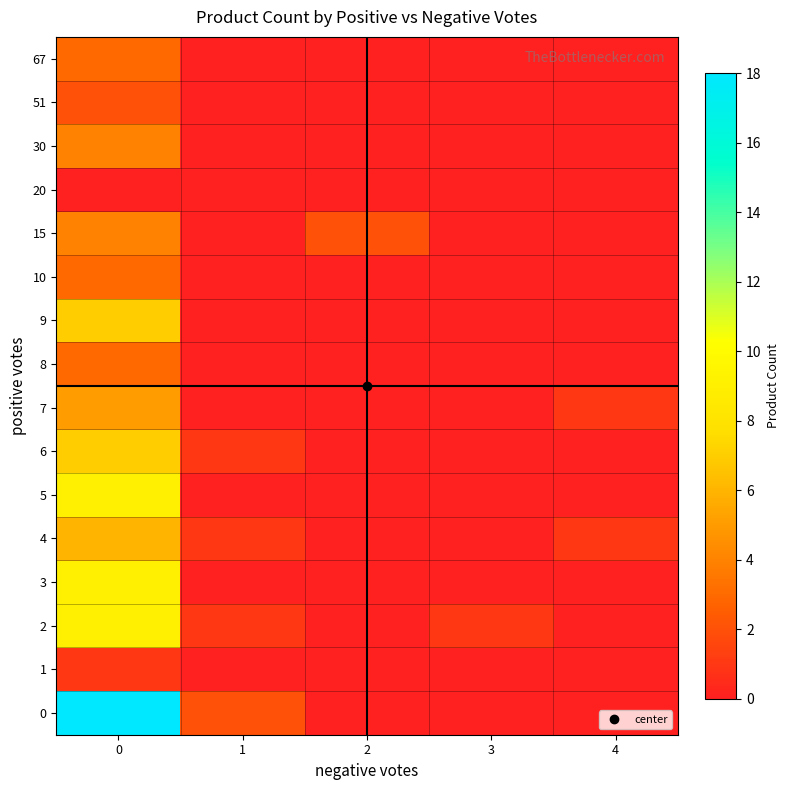

Reading left to right, extract all data points from this chart.

row_0: 0=18	1=2	2=0	3=0	4=0
row_1: 0=1	1=0	2=0	3=0	4=0
row_2: 0=9	1=1	2=0	3=1	4=0
row_3: 0=9	1=0	2=0	3=0	4=0
row_4: 0=6	1=1	2=0	3=0	4=1
row_5: 0=9	1=0	2=0	3=0	4=0
row_6: 0=7	1=1	2=0	3=0	4=0
row_7: 0=5	1=0	2=0	3=0	4=1
row_8: 0=3	1=0	2=0	3=0	4=0
row_9: 0=7	1=0	2=0	3=0	4=0
row_10: 0=3	1=0	2=0	3=0	4=0
row_11: 0=4	1=0	2=2	3=0	4=0
row_12: 0=0	1=0	2=0	3=0	4=0
row_13: 0=4	1=0	2=0	3=0	4=0
row_14: 0=2	1=0	2=0	3=0	4=0
row_15: 0=3	1=0	2=0	3=0	4=0